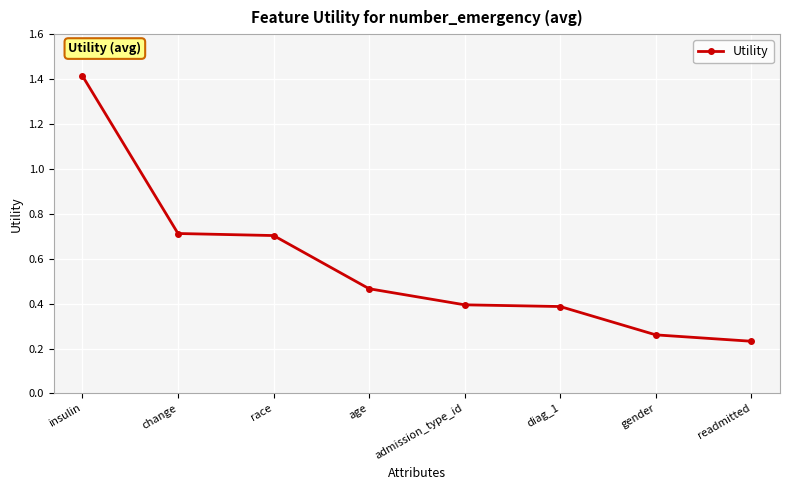

Which has a higher value, insulin or diag_1?

insulin